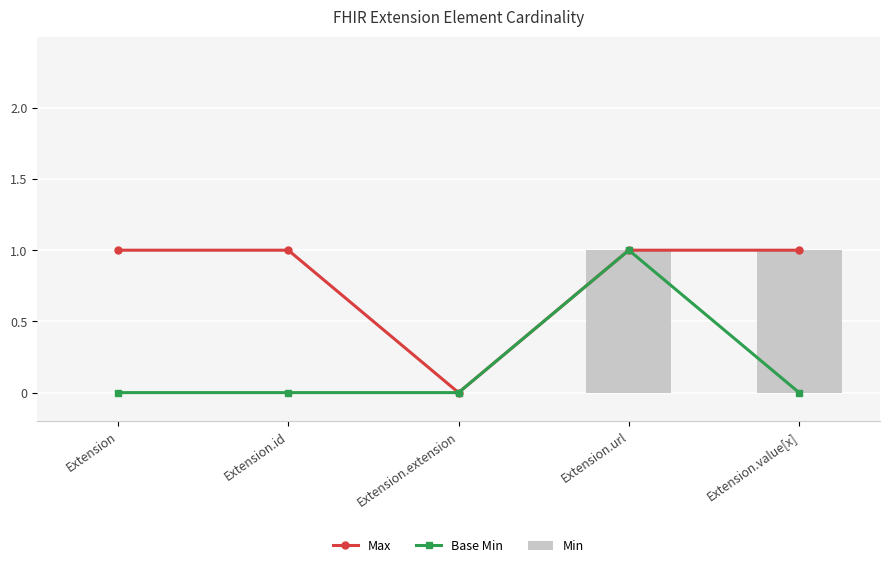

True or false: Min has a value of 1 at Extension.value[x].

True